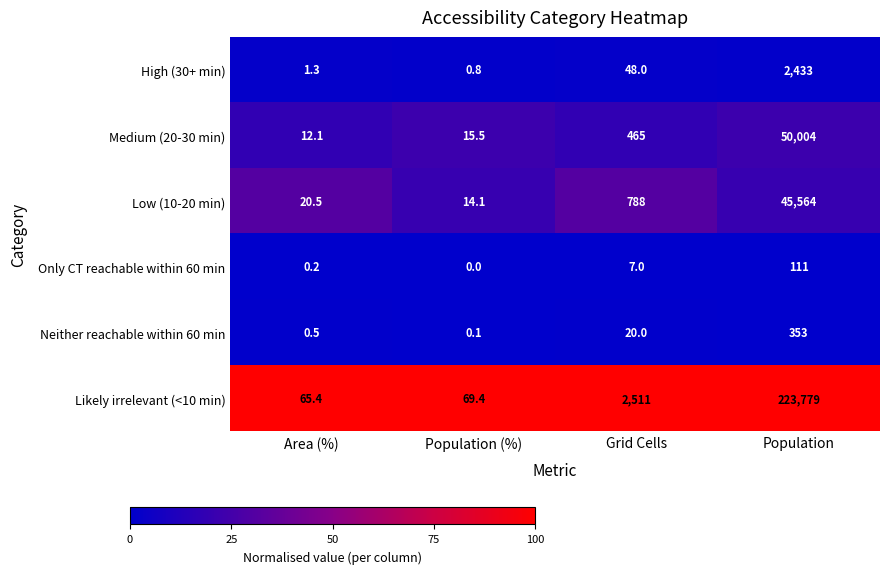

Is the value of Low (10-20 min) at Area (%) greater than the value of Medium (20-30 min) at Population?

No